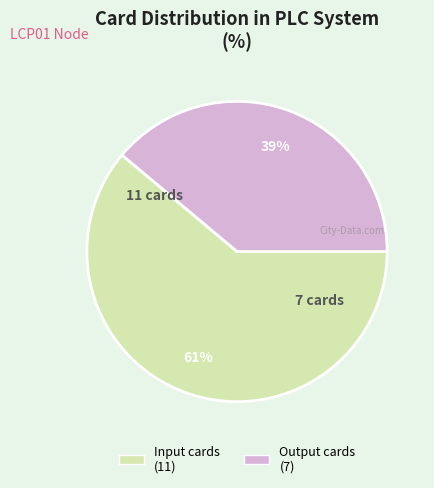

To the nearest percent, what is the average slice percentage?

50%